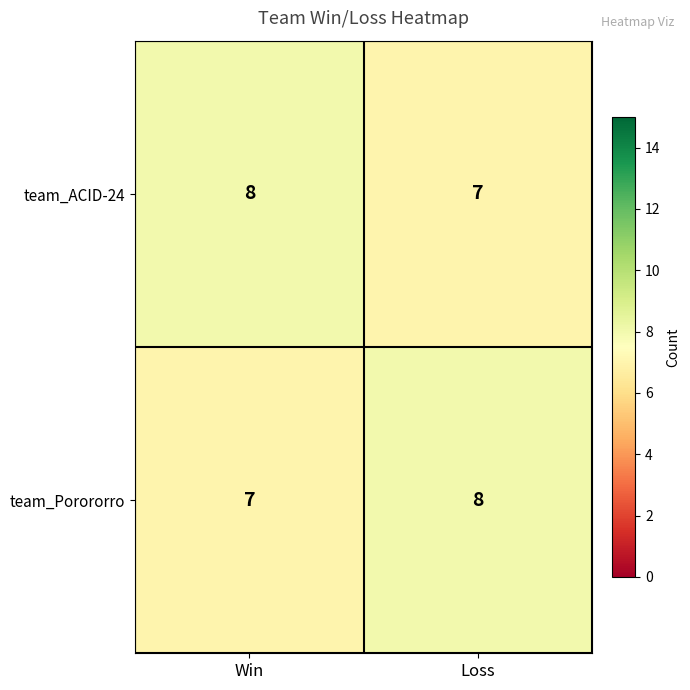

What is the total value across all series at Loss?

15